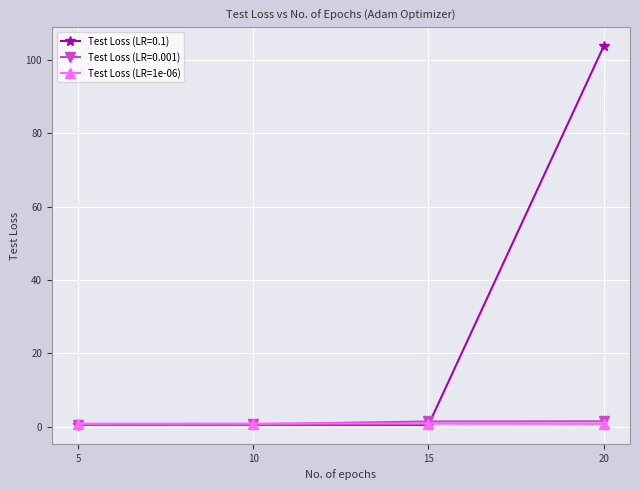

Is this an area chart (filled region under the line)?

No